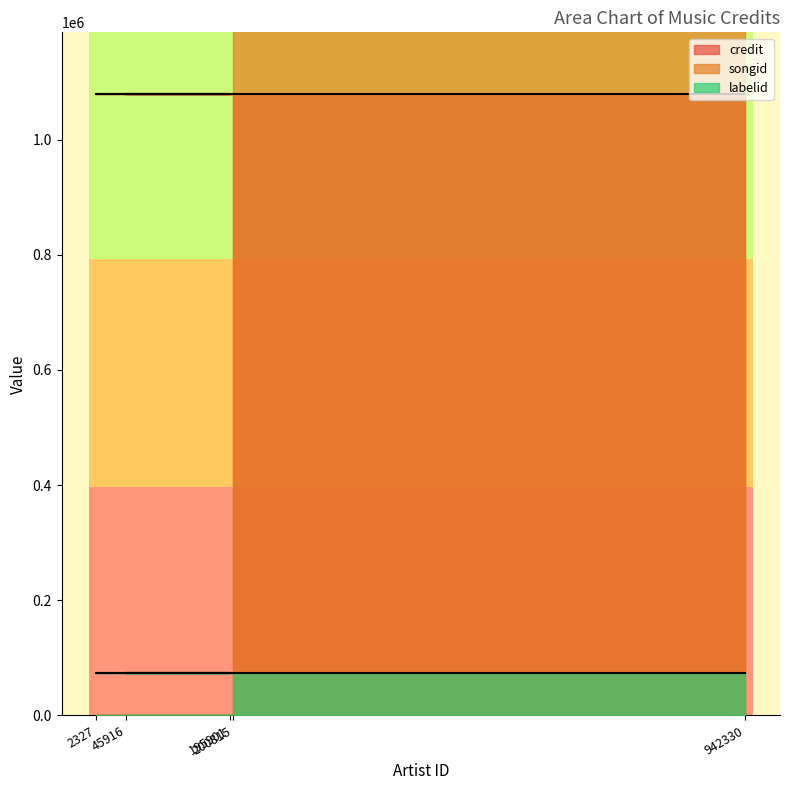

True or false: labelid has more than 2 points higher than both neighbors.

False